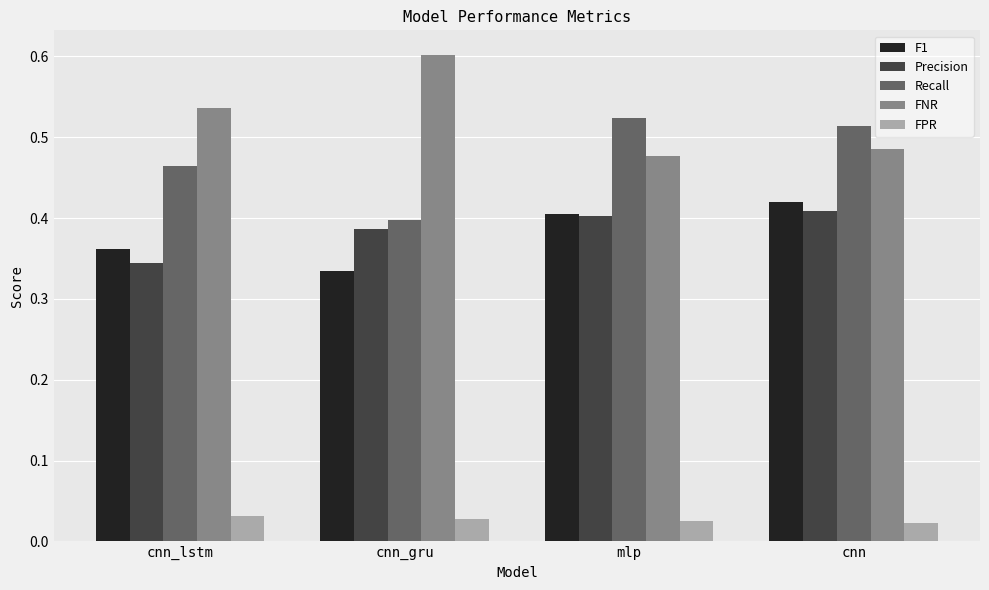

What is the maximum value for FNR?

0.6